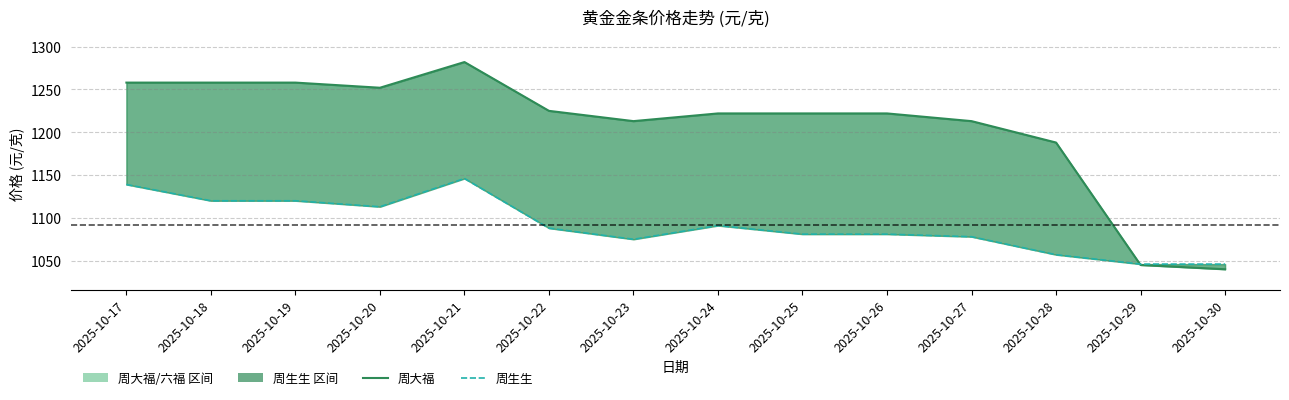

Which series changed the most between 2025-10-17 and 2025-10-19?

周生生 (线)